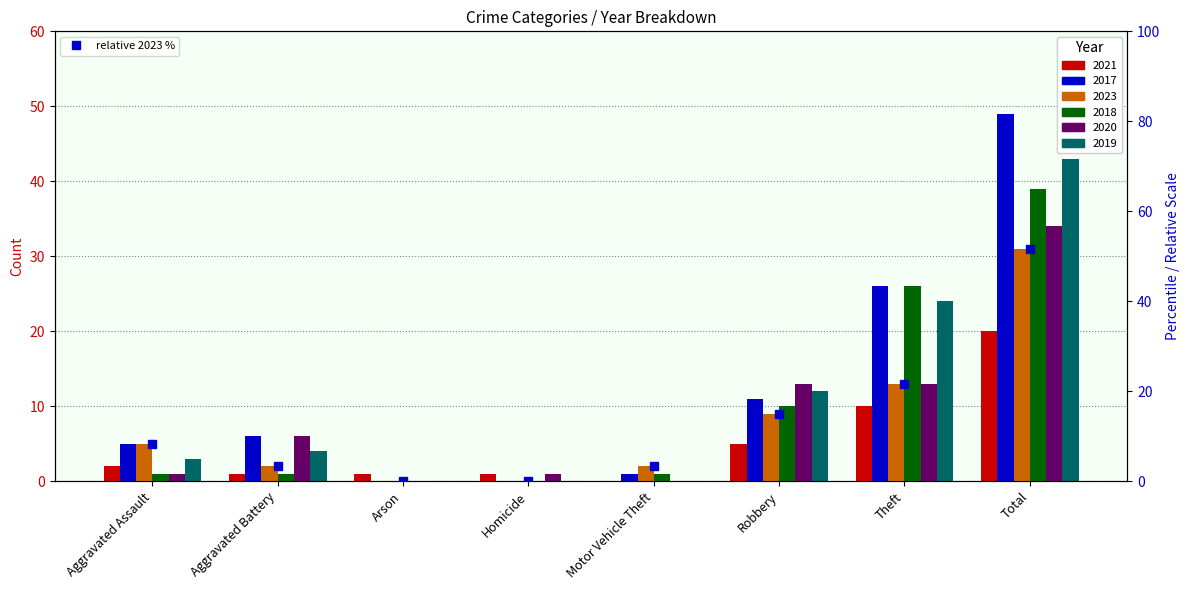

At which label is the value closest to 25?

Theft